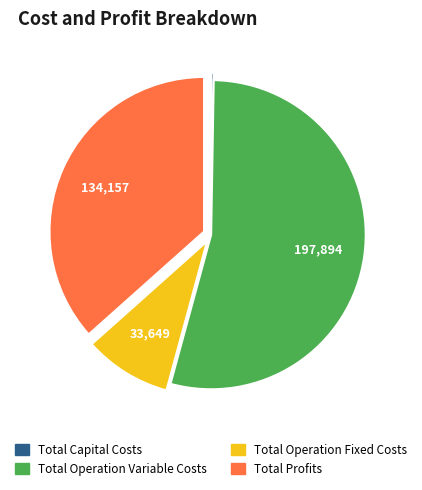

Which has a higher value, Total Operation Fixed Costs or Total Profits?

Total Profits